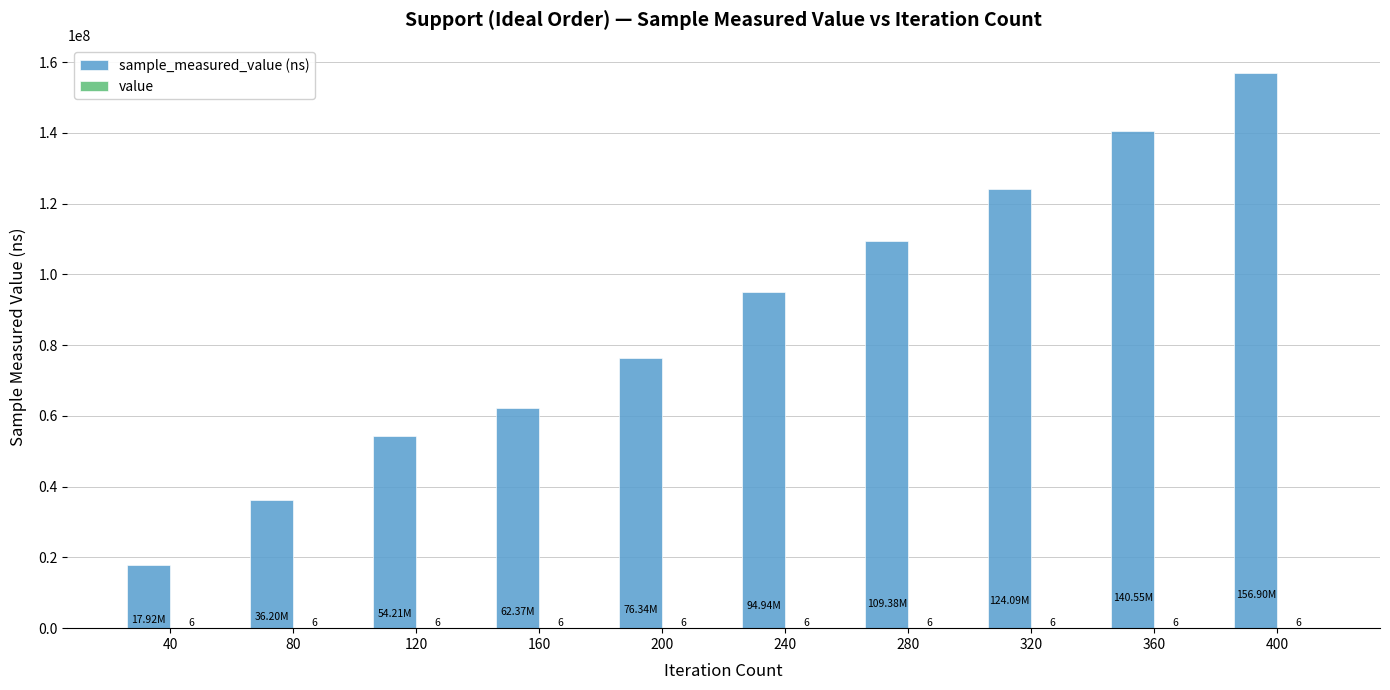

At which category is the sum across all series the highest?

400